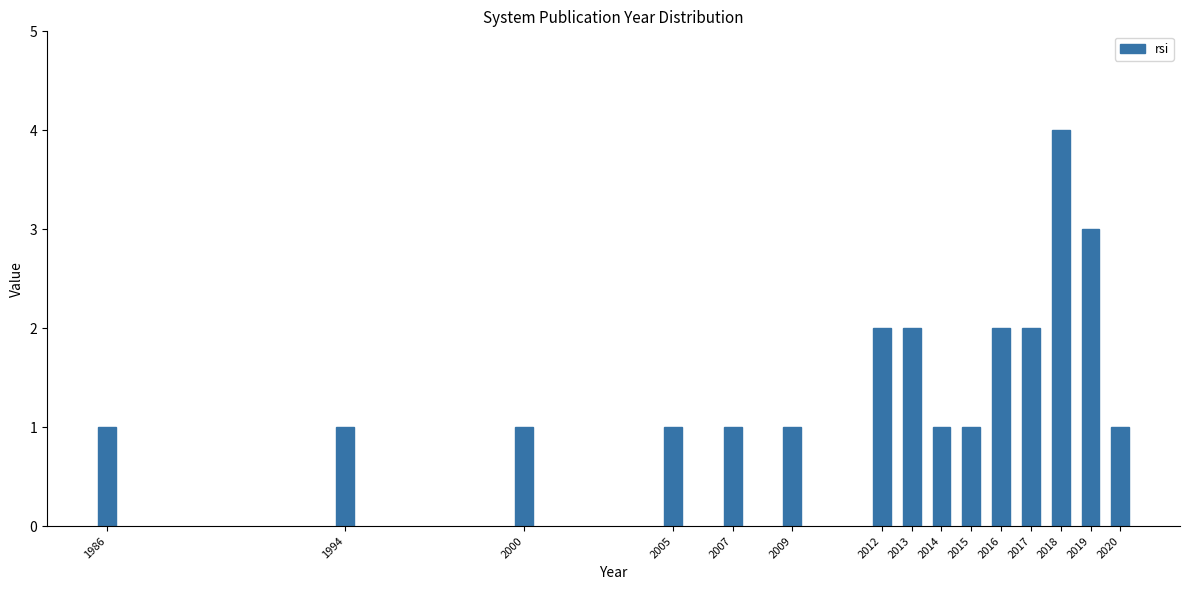

Reading left to right, transcribe all the data shown in this chart.

1	1	1	1	1	1	2	2	1	1	2	2	4	3	1